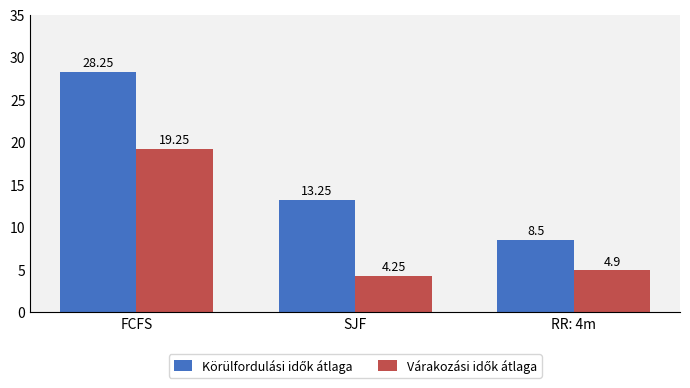

What is the spread (max minus min) of values at FCFS?

9.0